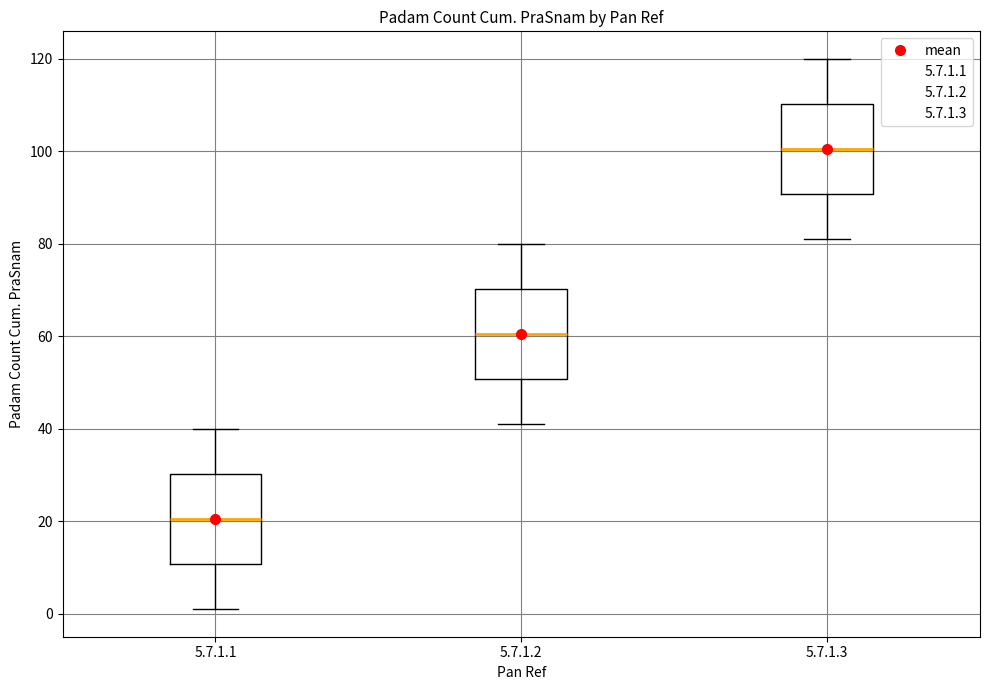

Reading left to right, read every box against the y-axis: the position of its median line, the range the box covers, and the ends of its whiskers. The values are not printed on the chart, so give them approximately, as read against the axis.

5.7.1.1: median 20, box 10 to 30, whiskers 2 to 40
5.7.1.2: median 60, box 50 to 70, whiskers 42 to 80
5.7.1.3: median 100, box 90 to 110, whiskers 82 to 120